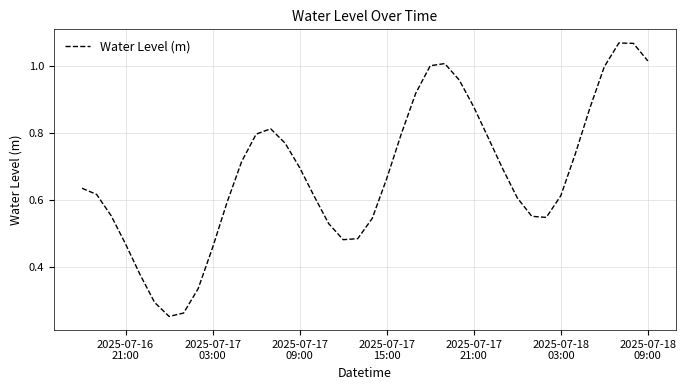

True or false: there are more than 0 points higher than both neighbors.

True